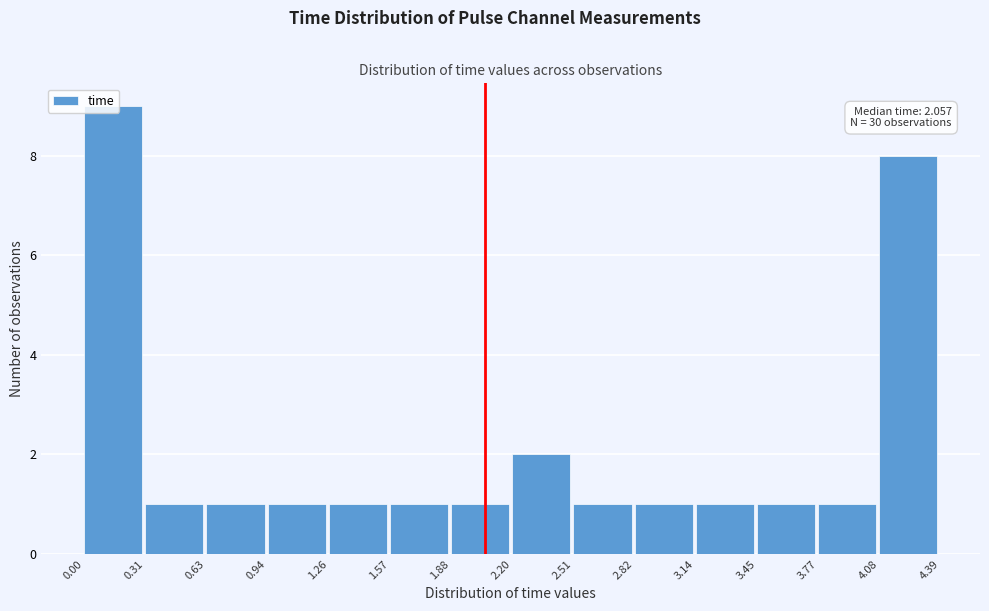

Which range on the x-axis has the tallest bar?

0.00 to 0.31